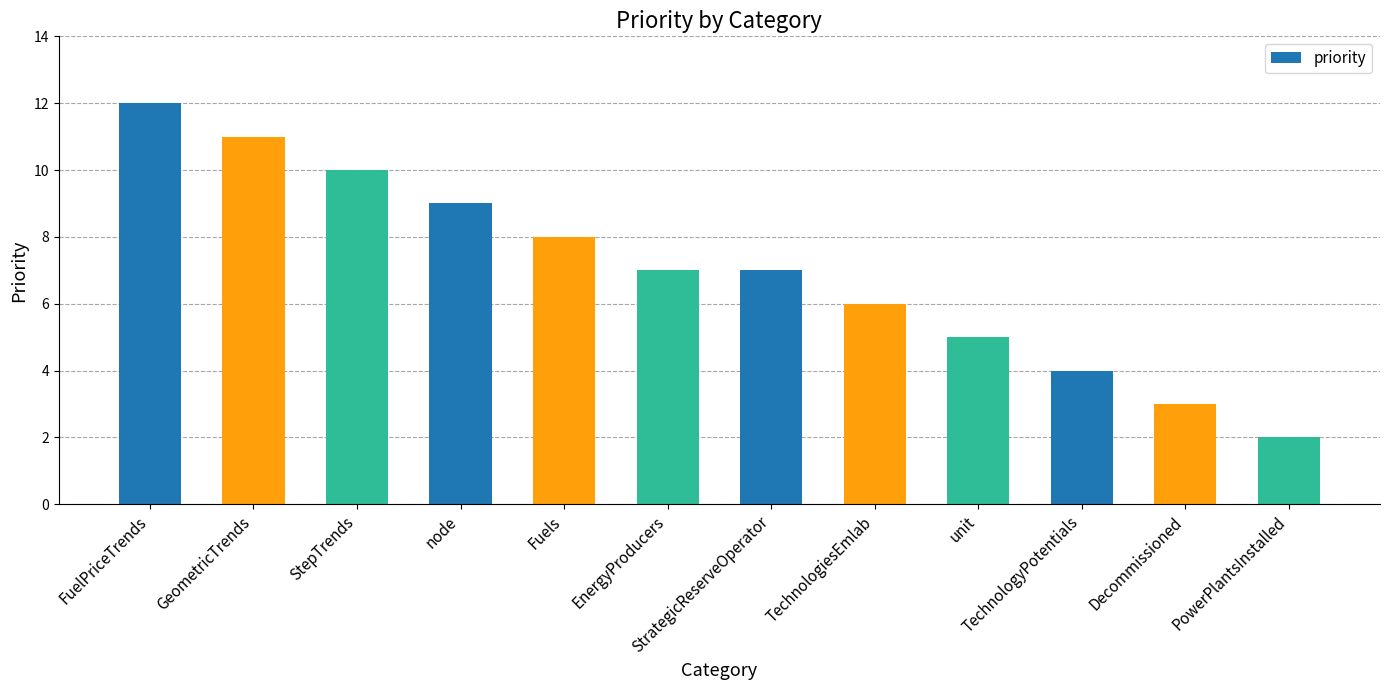

Which has a higher value, TechnologiesEmlab or StepTrends?

StepTrends